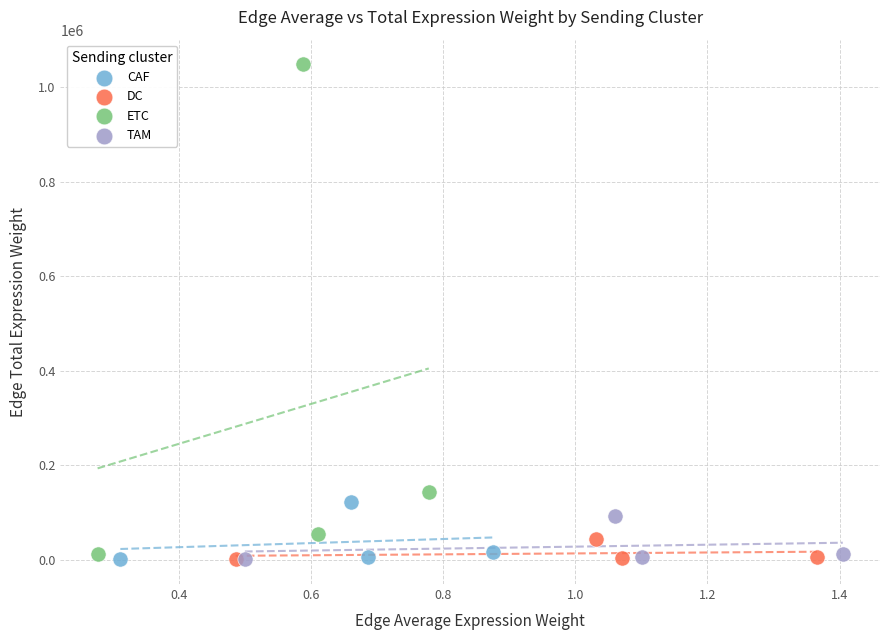

Which series has the widest spread of Y values?

ETC